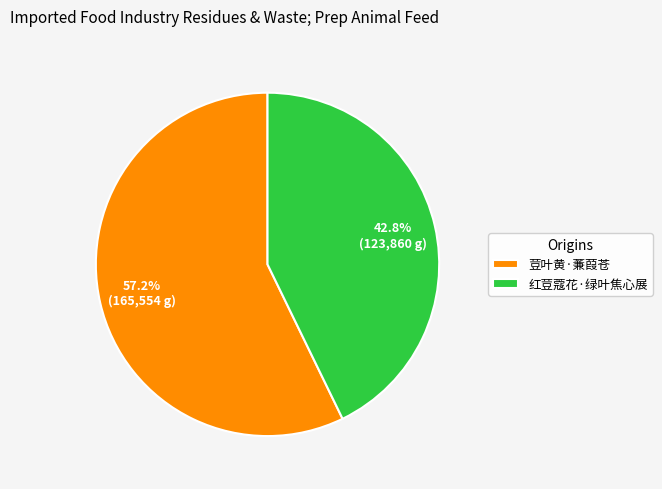

What is the largest slice in the pie chart?

荳叶黄·蒹葭苍